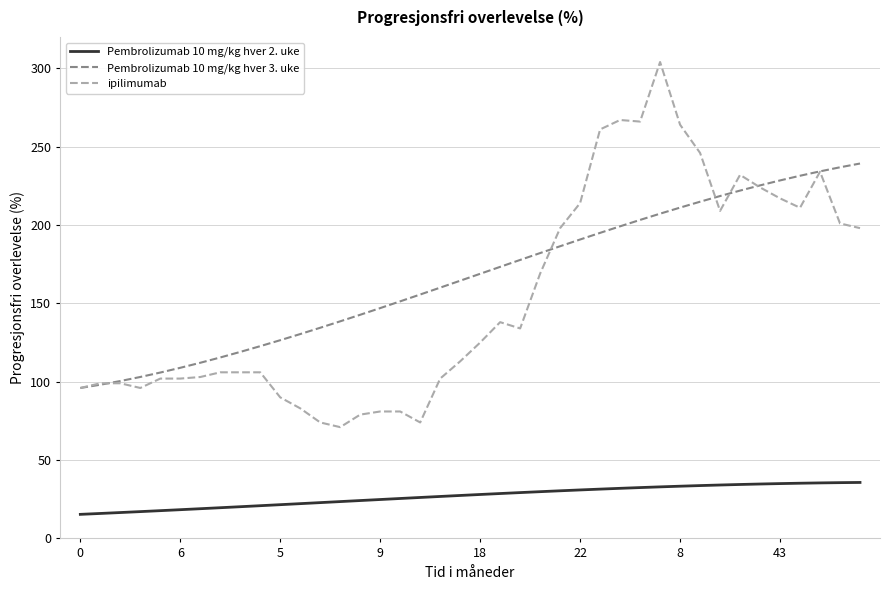

True or false: Pembrolizumab 10 mg/kg hver 2. uke and ipilimumab cross at least once.

False